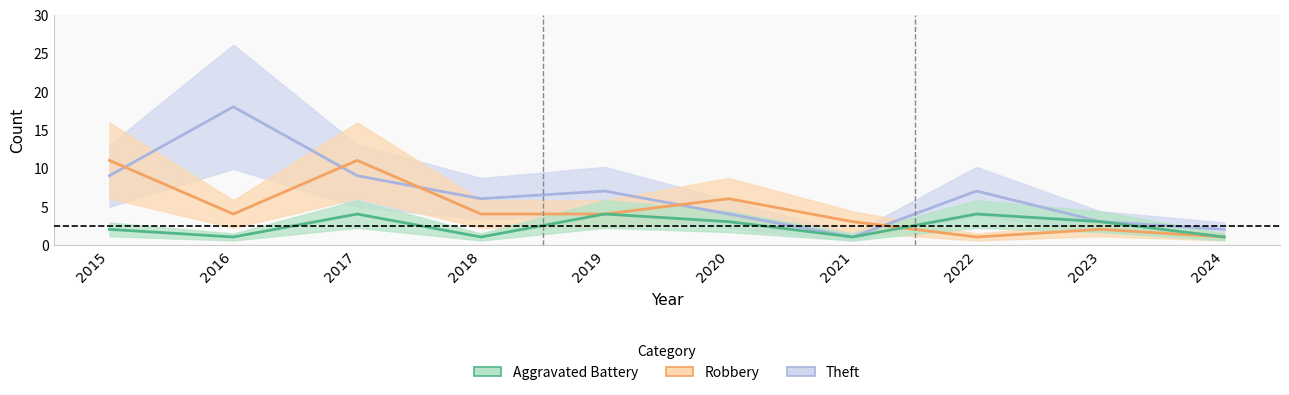

What is the sum of all Theft values?

66